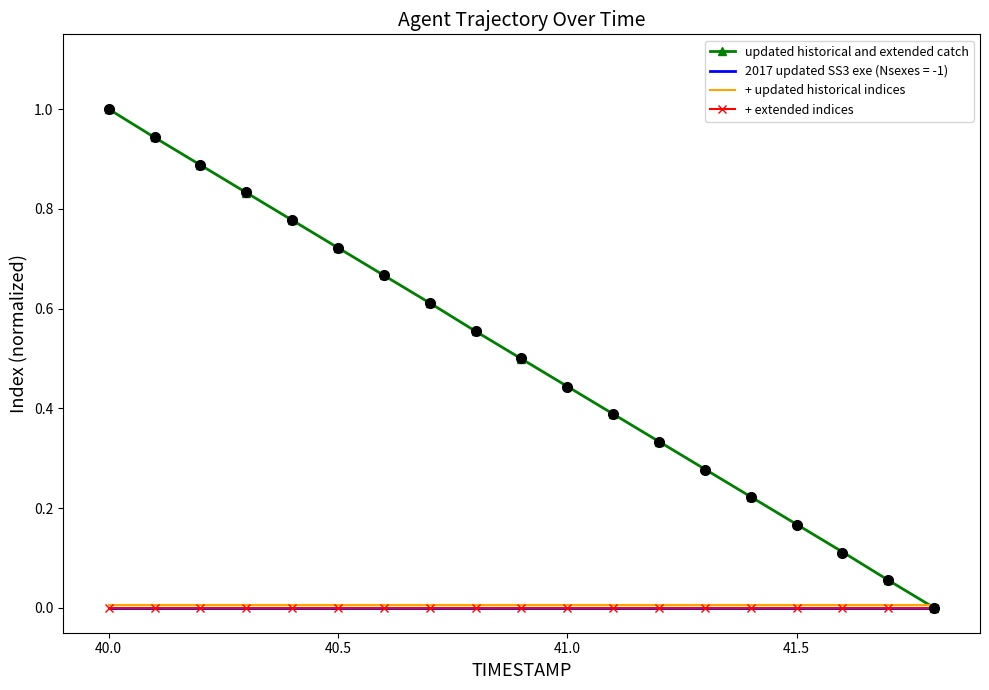

What is the sum of all updated historical and extended catch values?

9.5